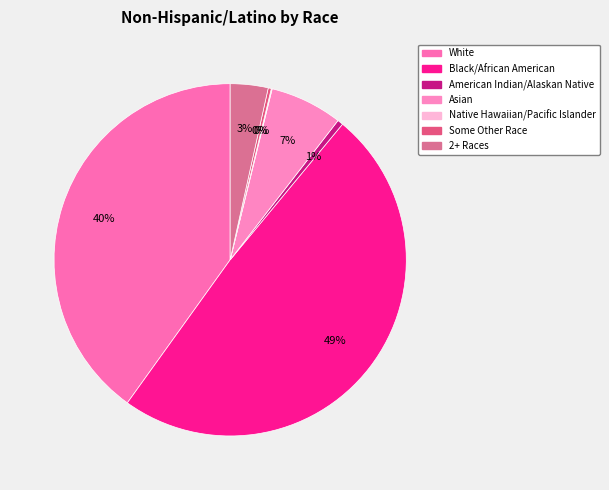

To the nearest percent, what is the difference between the largest and smallest slice percentages?

49%